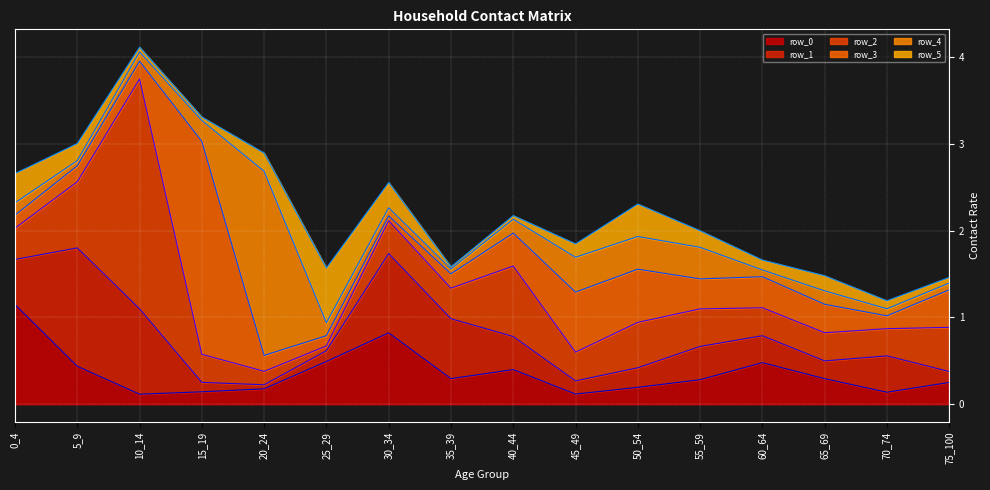

What is the average value of the row_5_line series?

2.2